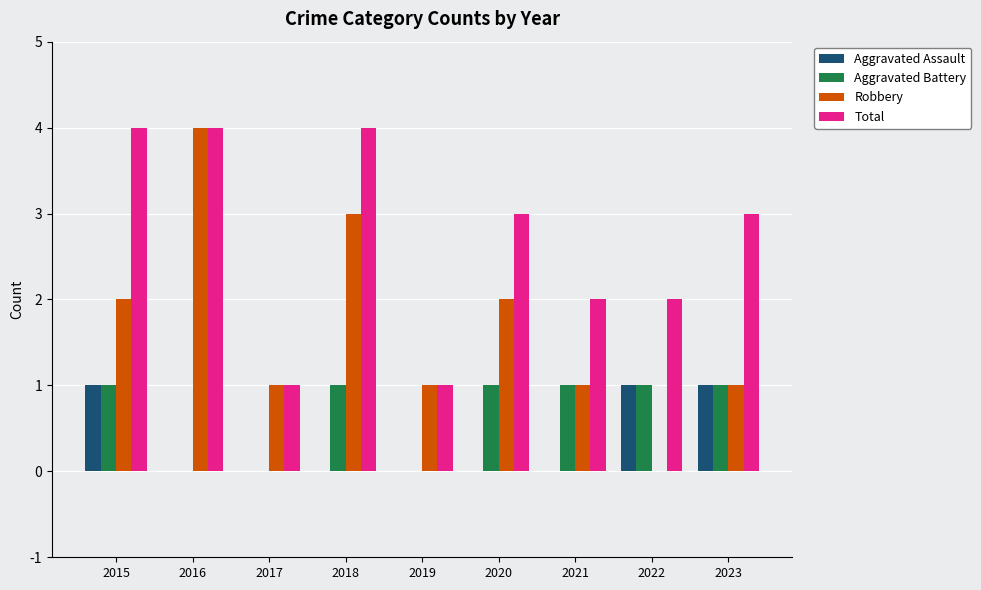

Reading left to right, list all the values displayed in this chart.

Aggravated Assault: 2015=1	2016=0	2017=0	2018=0	2019=0	2020=0	2021=0	2022=1	2023=1
Aggravated Battery: 2015=1	2016=0	2017=0	2018=1	2019=0	2020=1	2021=1	2022=1	2023=1
Robbery: 2015=2	2016=4	2017=1	2018=3	2019=1	2020=2	2021=1	2022=0	2023=1
Total: 2015=4	2016=4	2017=1	2018=4	2019=1	2020=3	2021=2	2022=2	2023=3